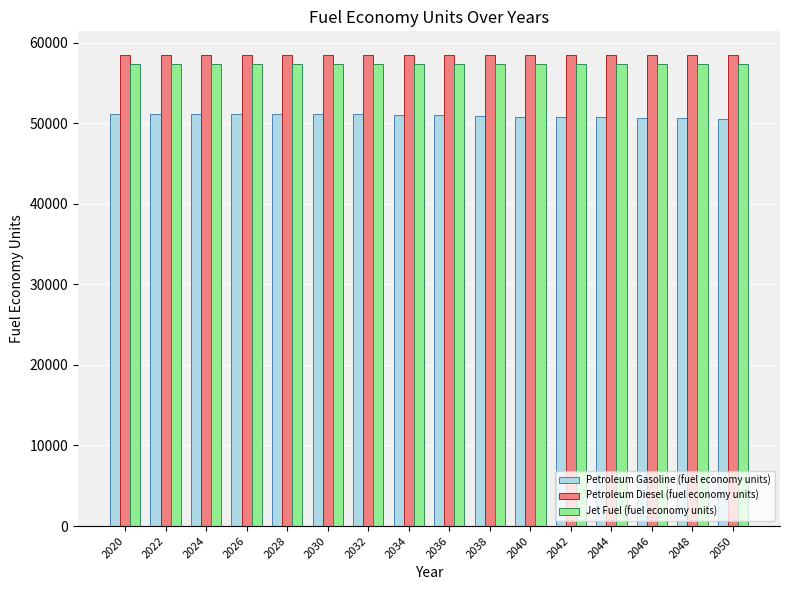

What is the maximum value shown in the chart?

58475.8